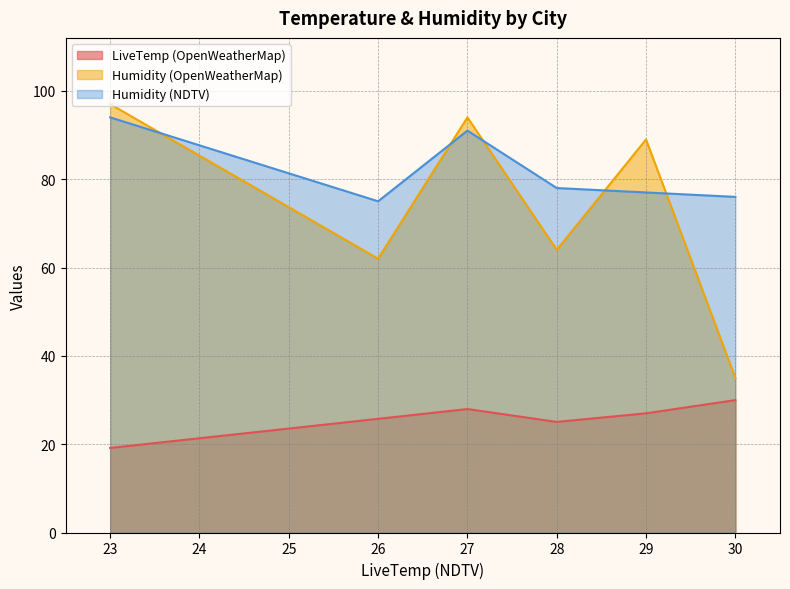

At which label is Humidity (OpenWeatherMap) closest to 66?

28